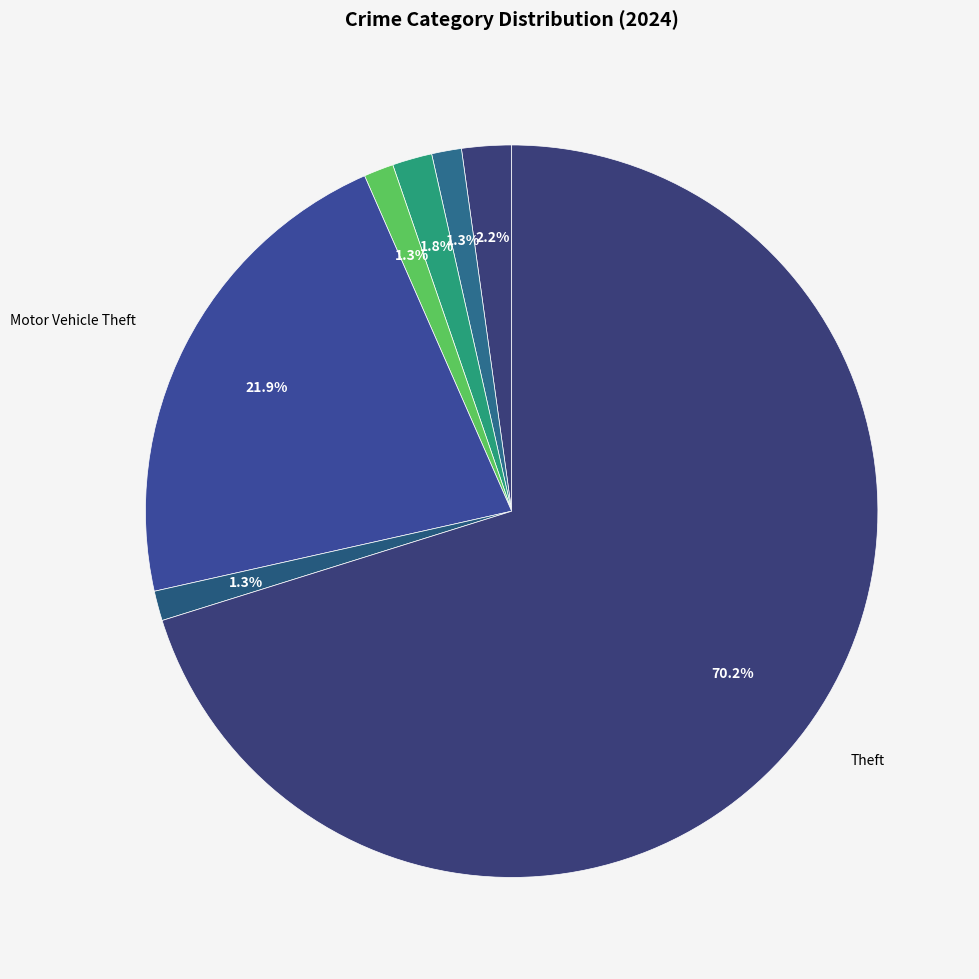

Which category accounts for the majority?

Theft